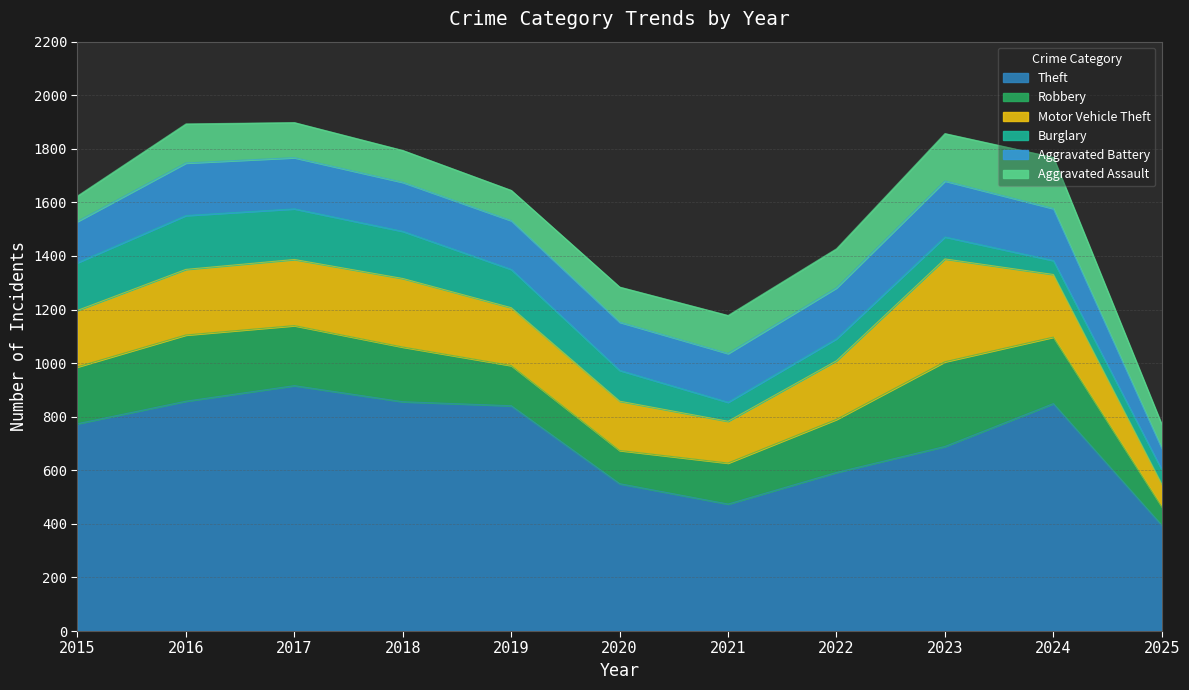

What is the value of the Theft point at the 6th from the left?

550